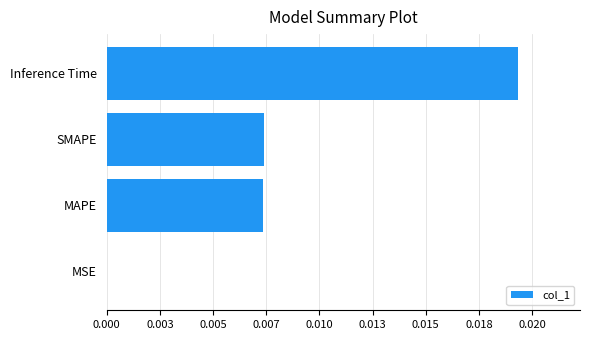

Are the bars horizontal?

Yes